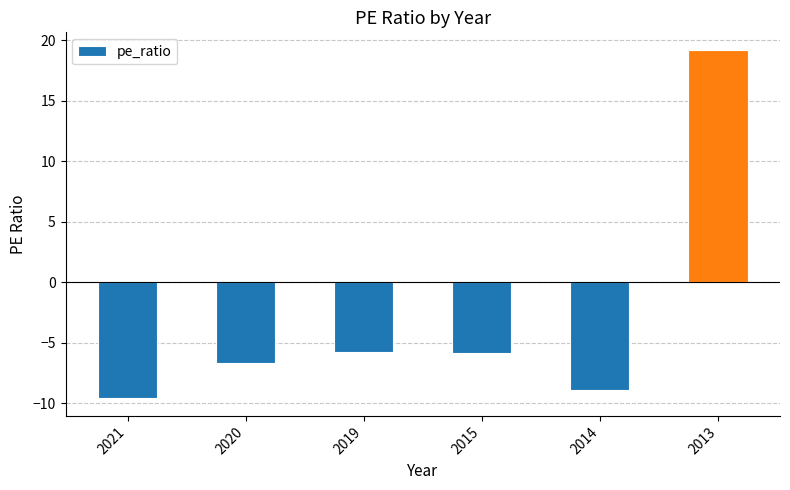

The value at 2019 is -9.8. True or false?

False